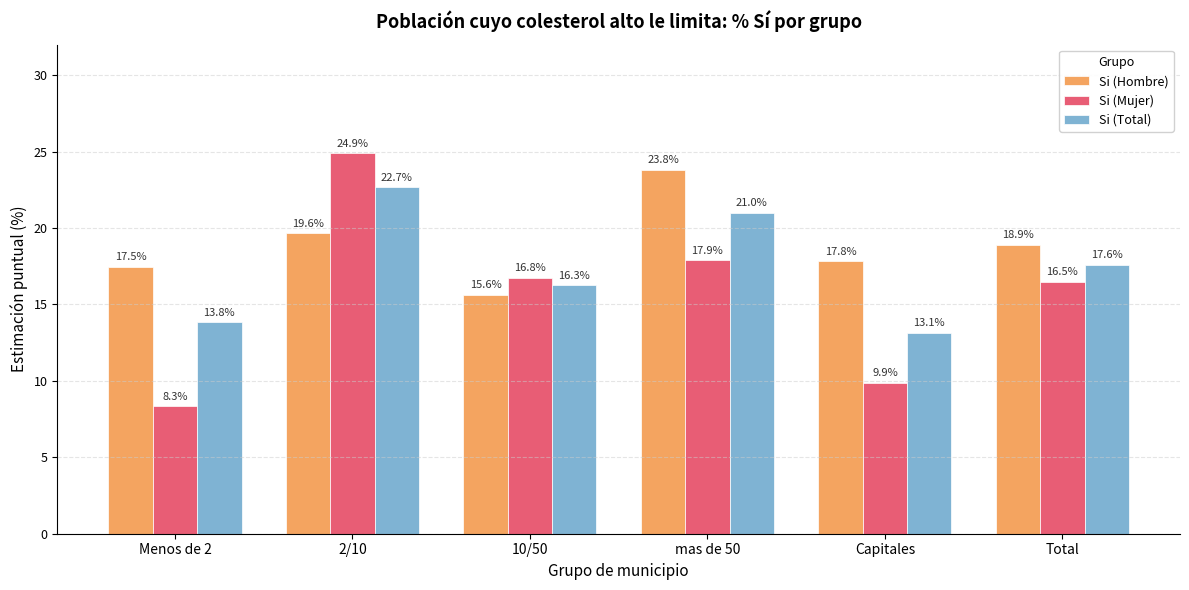

Count the number of data series in this chart.

3